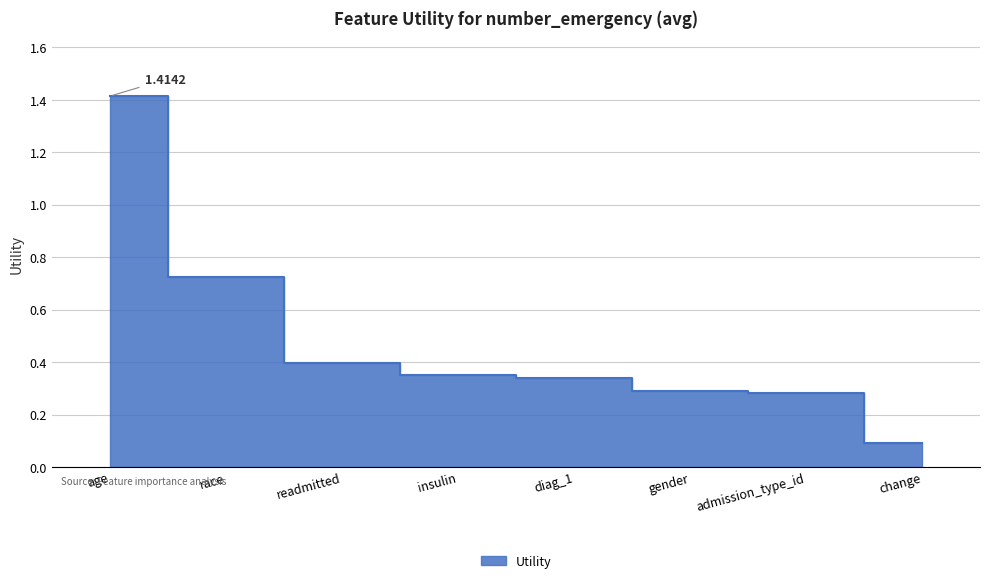

What is the sum of the values at race and gender?

1.0